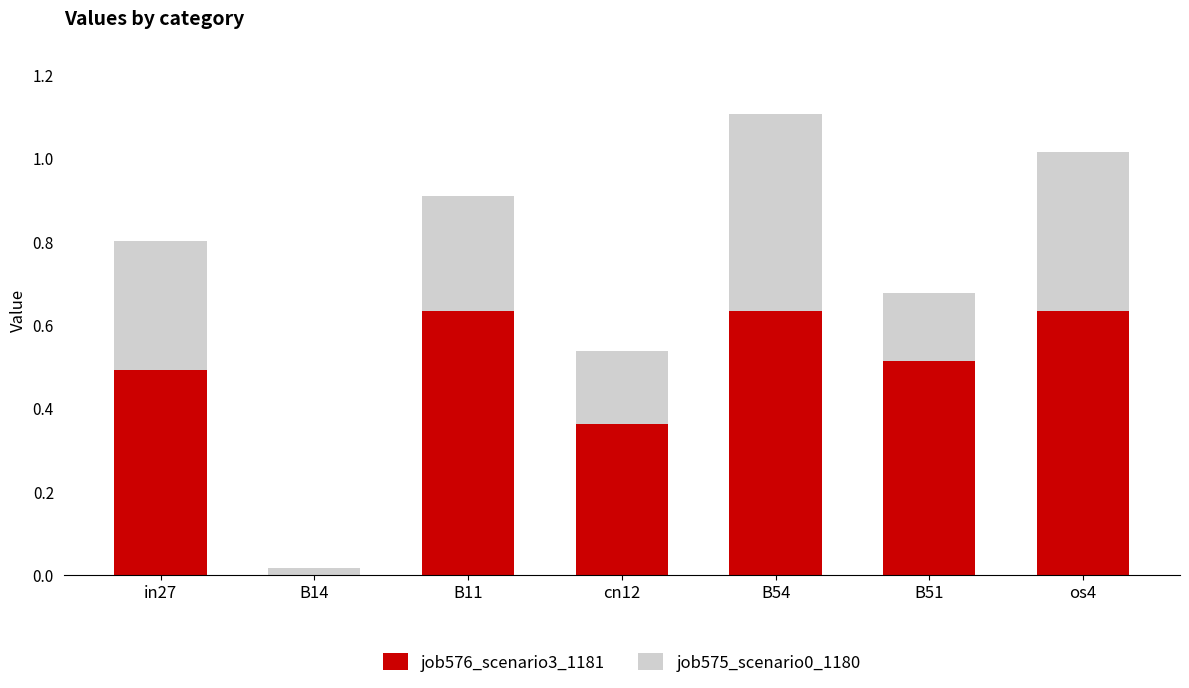

The job576_scenario3_1181 series shows 1.0 at B54. True or false?

False